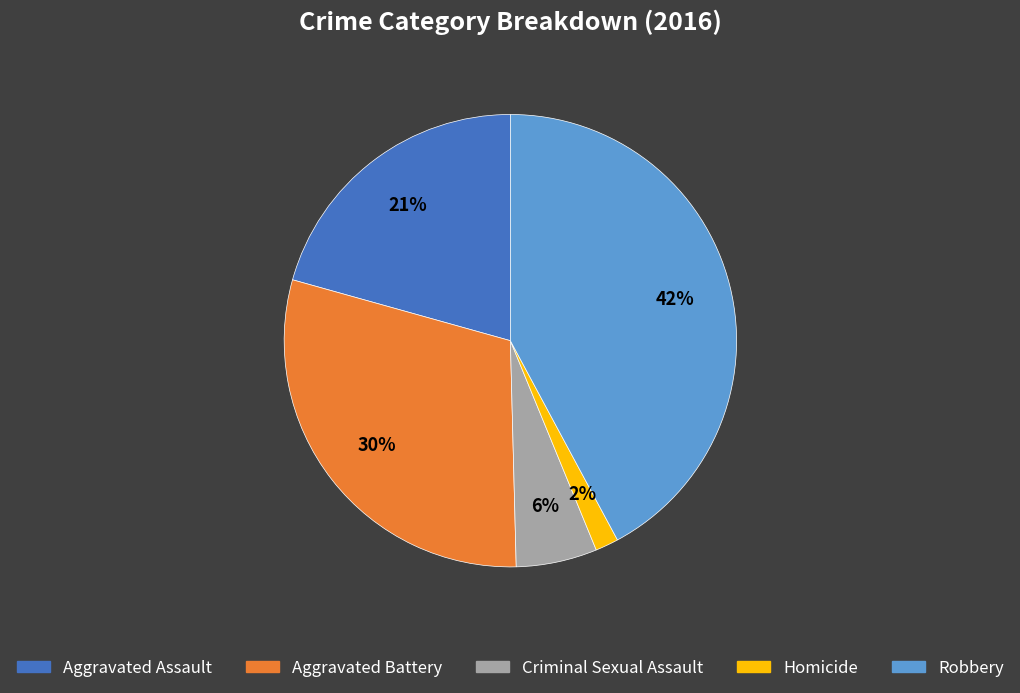

To the nearest percent, what is the average slice percentage?

20%